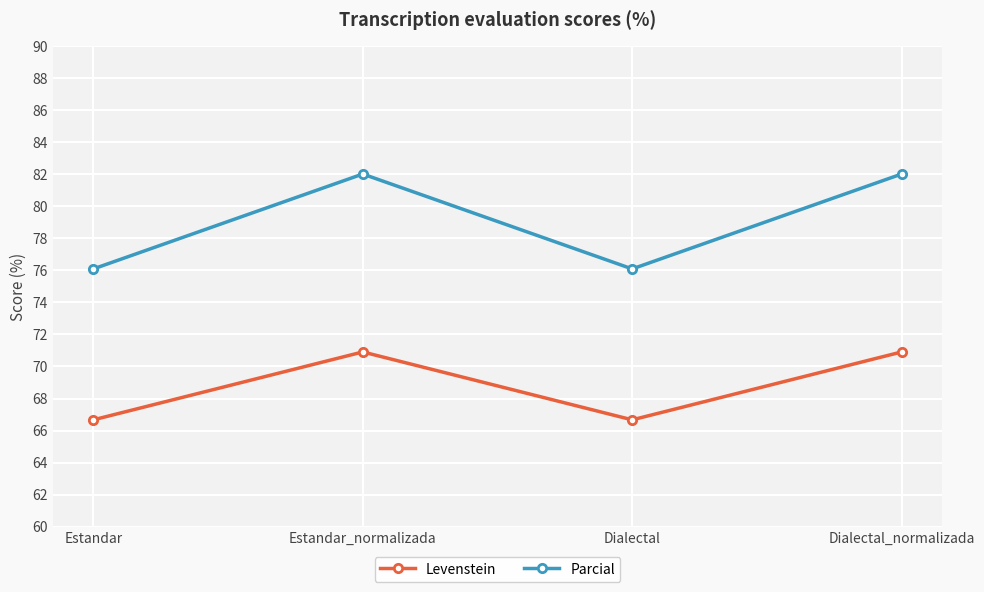

What is the sum of the Parcial values at Dialectal and Estandar_normalizada?

158.1